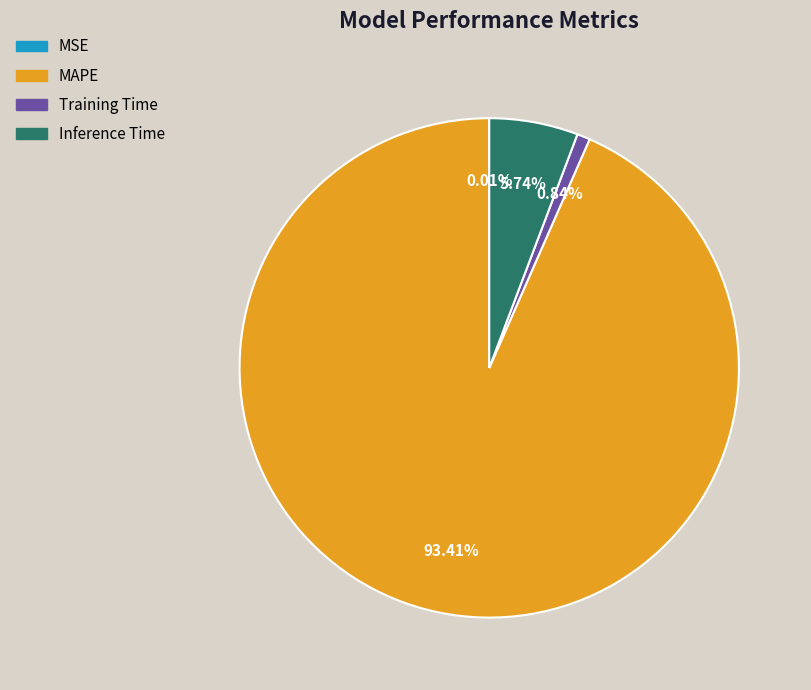

Between Inference Time and Training Time, which is larger?

Inference Time